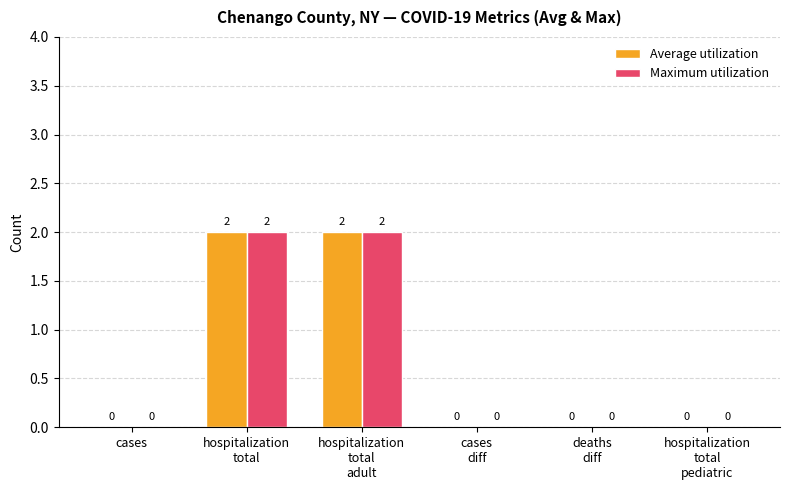

Is it true that Maximum utilization equals 1 at hospitalization
total?

False